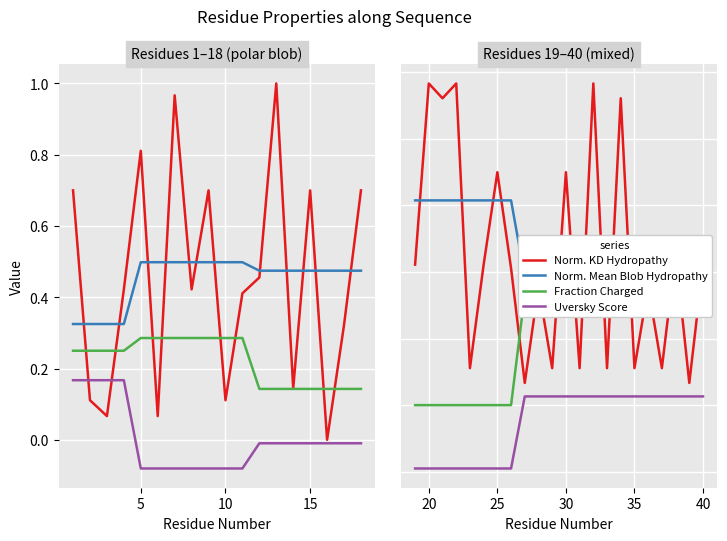

Which series has the widest spread of values?

Norm. KD Hydropathy